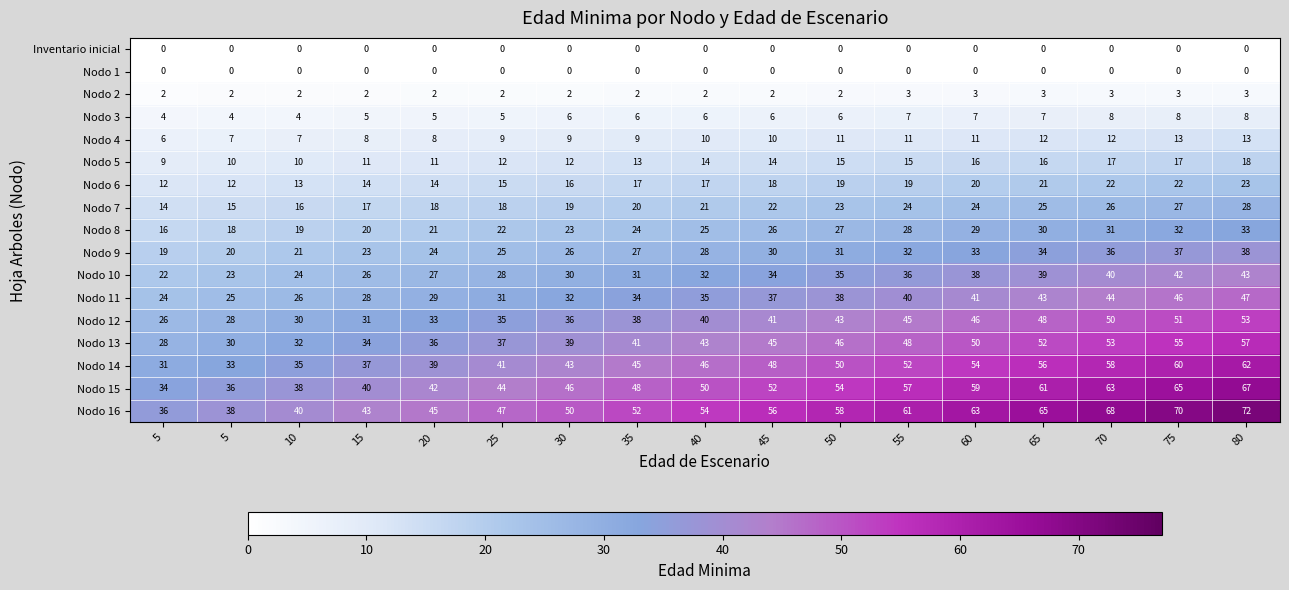

Count the number of categories in the chart.

17